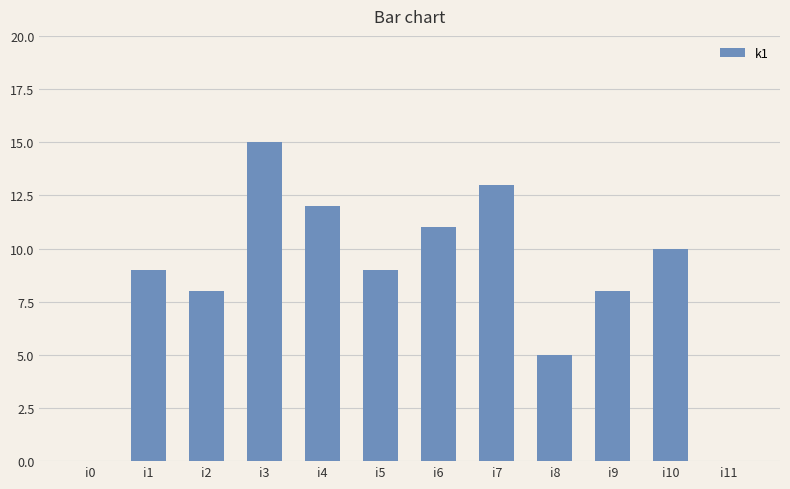

Is it true that the value at i3 is 15?

True